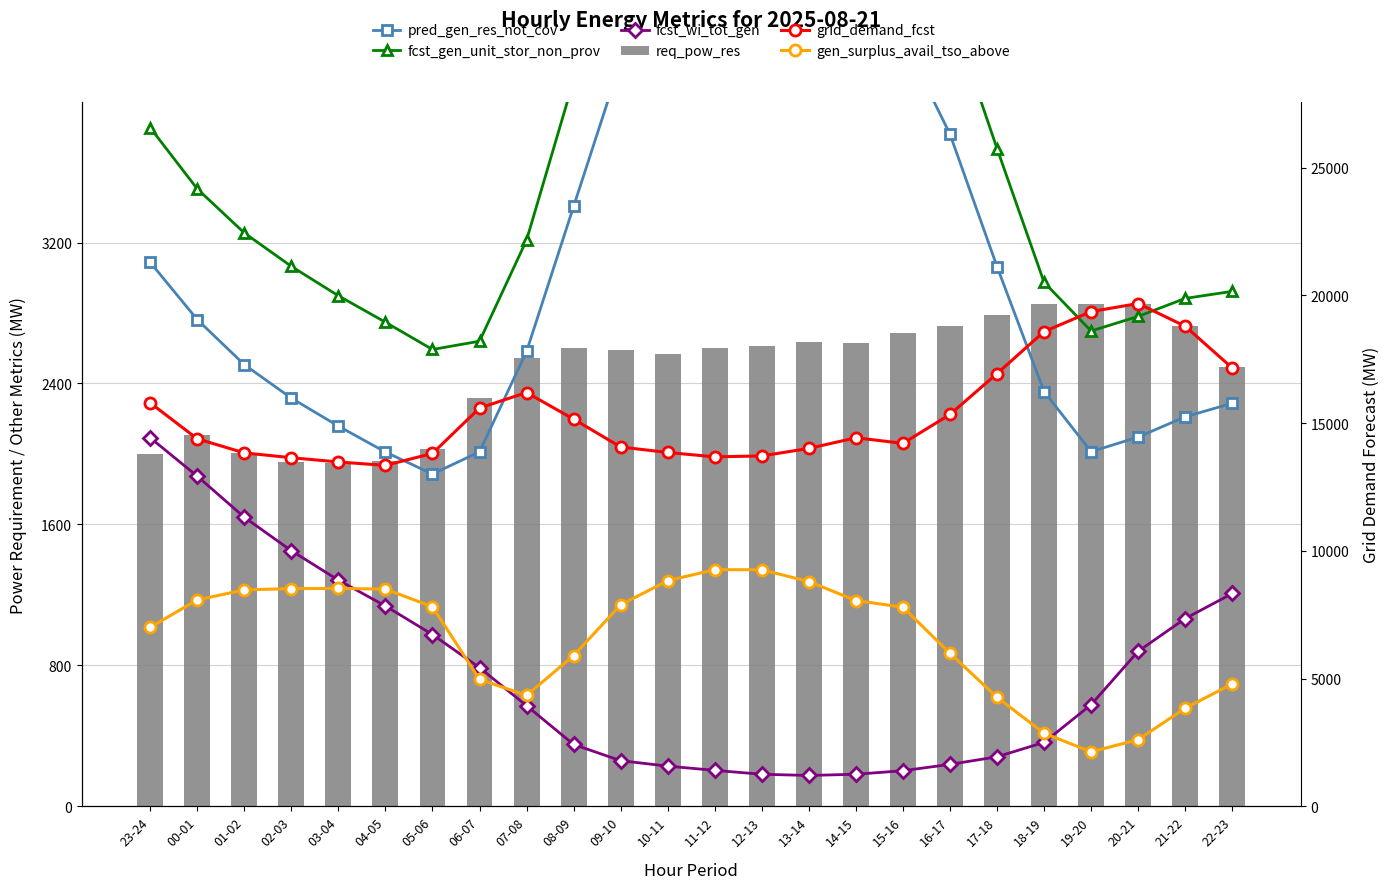

What is the spread (max minus min) of values at 17-18?

16660